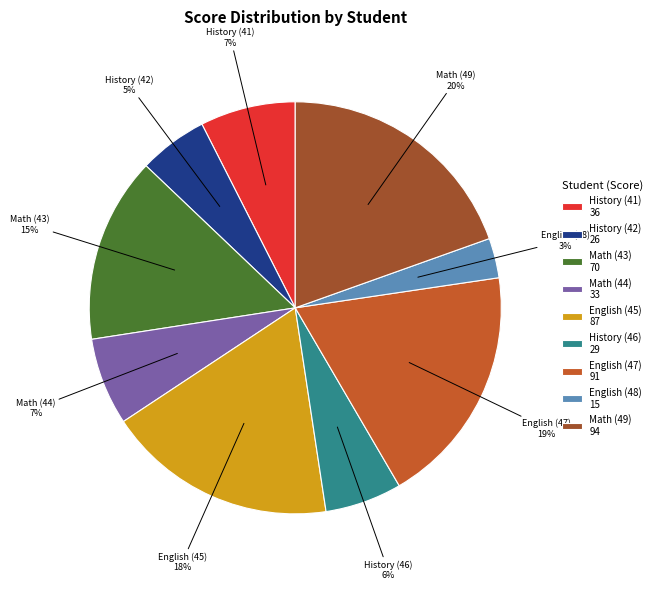

Does Math (44) account for over 50% of the chart?

No